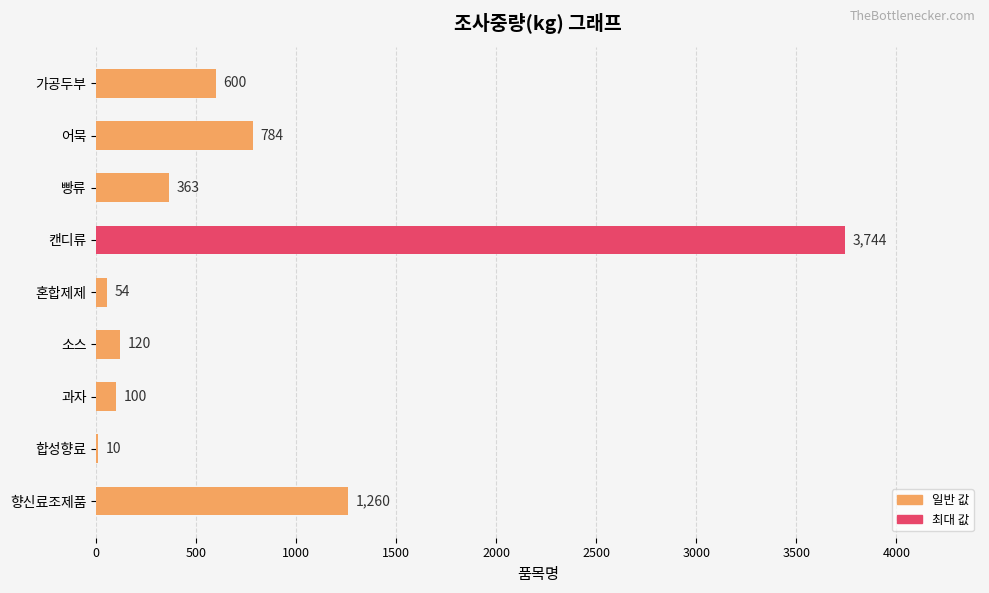

The chart shows a value of 3744 at 캔디류. True or false?

True